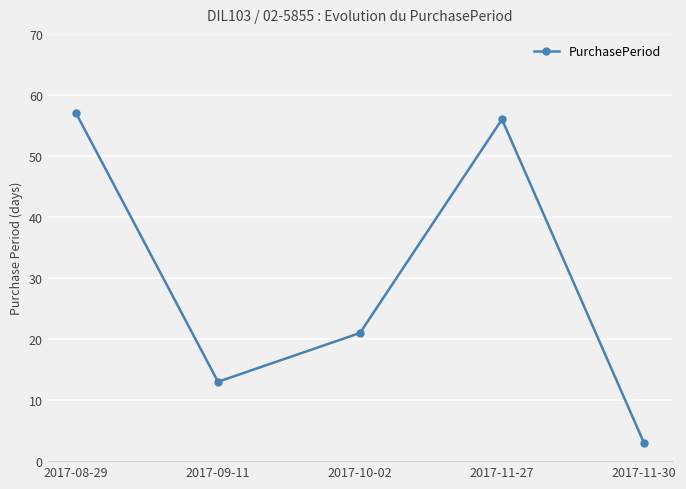

What is the smallest value displayed?

3